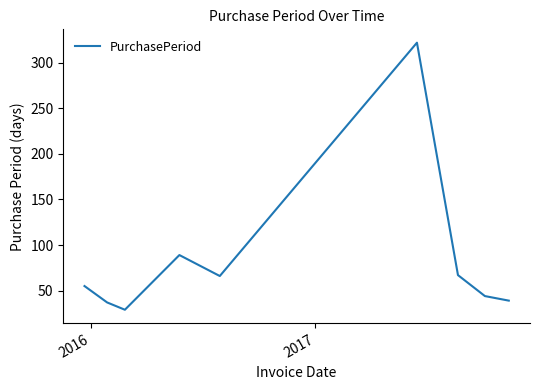

What is the minimum value shown in the chart?

29